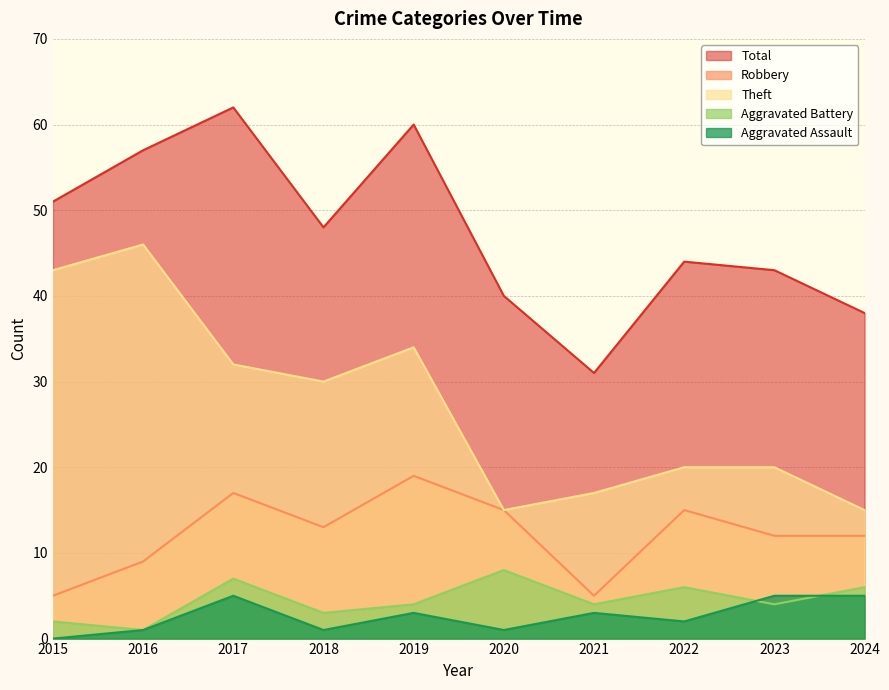

How many lines are shown in the chart?

5